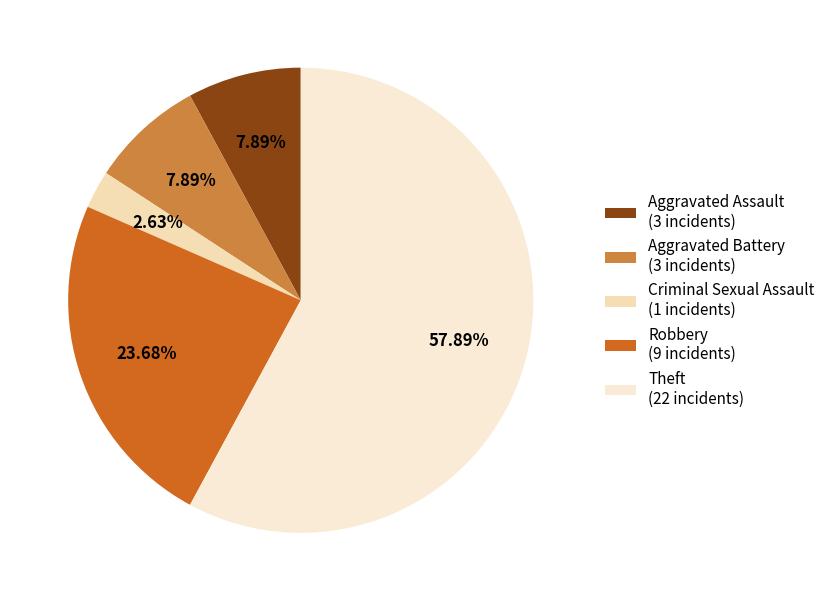

The Robbery slice represents 10% of the pie. True or false?

False